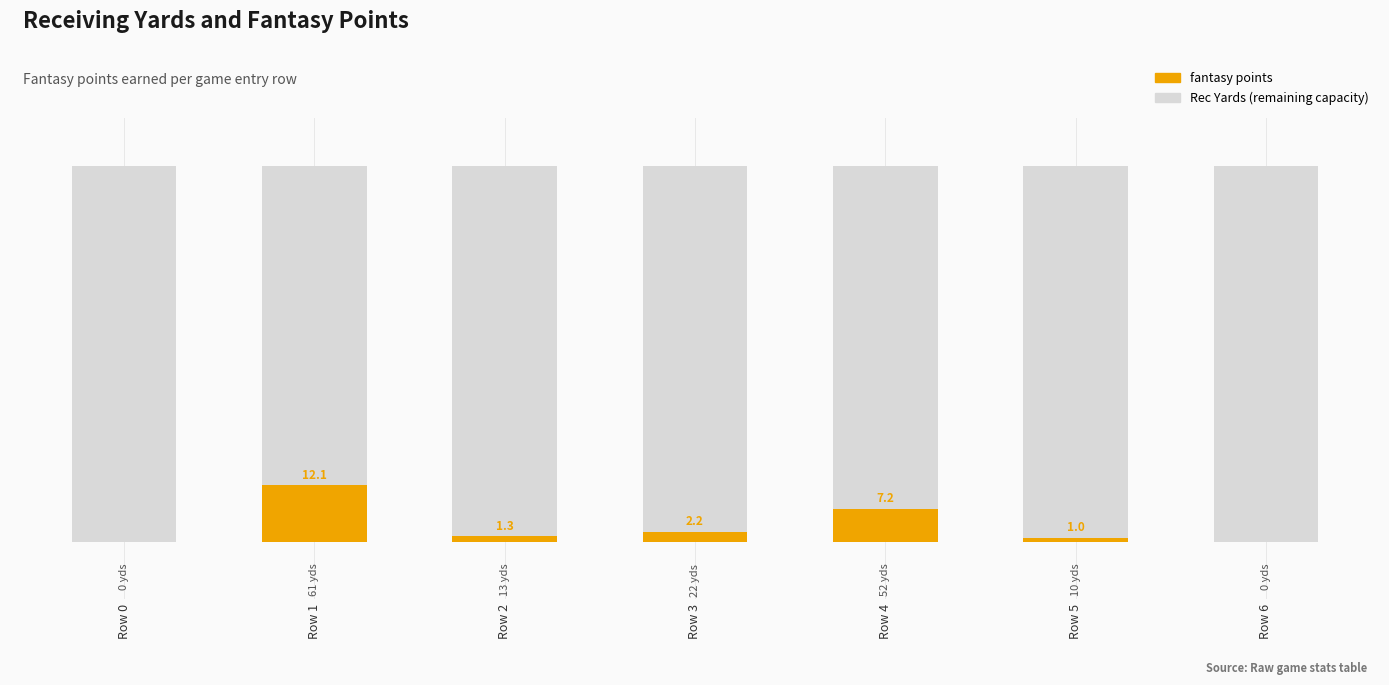

Are the bars horizontal?

No